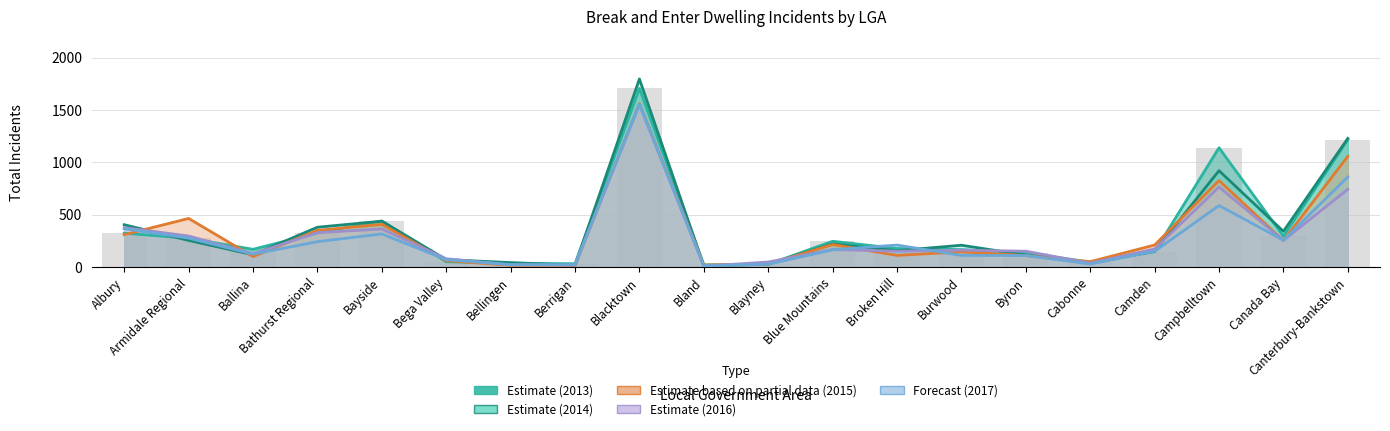

Rank the categories by 2014 value from highest to lowest.

Blacktown, Canterbury-Bankstown, Campbelltown, Bayside, Albury, Bathurst Regional, Canada Bay, Armidale Regional, Blue Mountains, Burwood, Broken Hill, Camden, Ballina, Byron, Bega Valley, Bellingen, Cabonne, Blayney, Berrigan, Bland